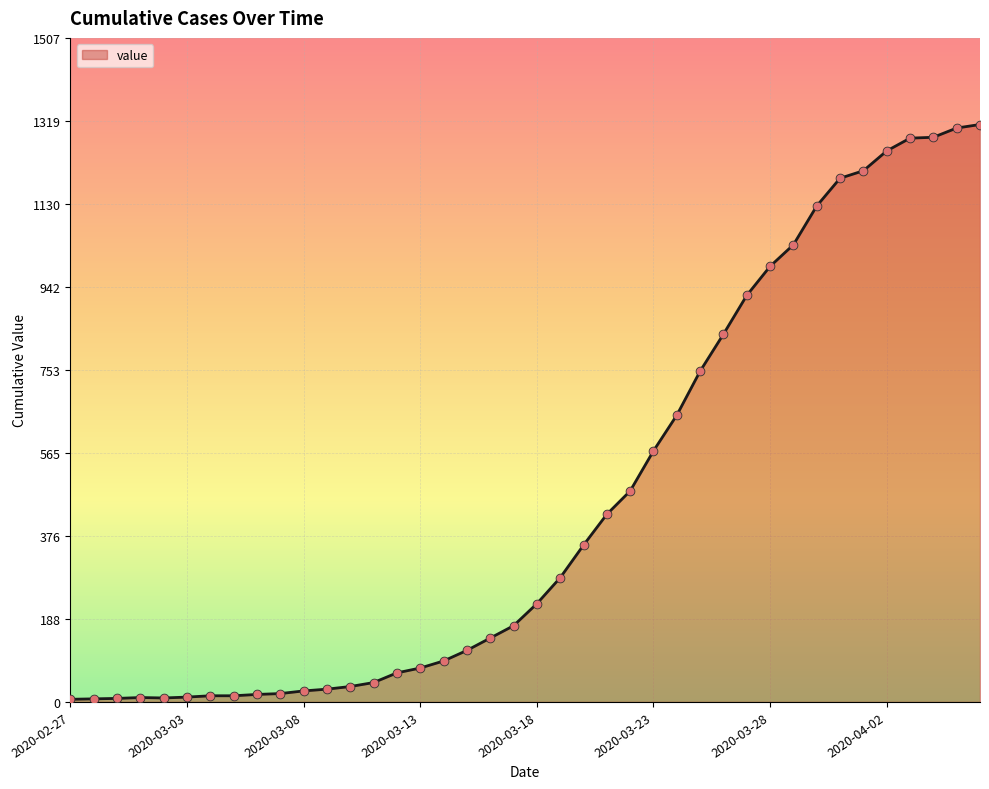

What is the difference between the maximum and minimum values?

1305